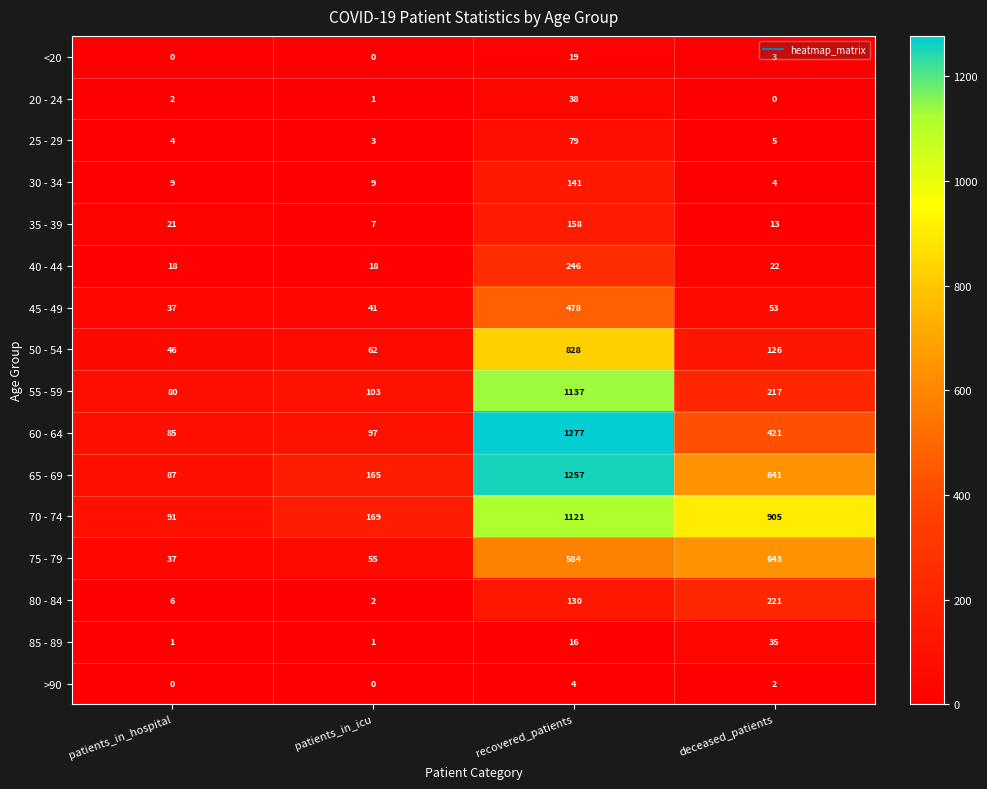

Which series has the largest range (max minus min)?

60 - 64